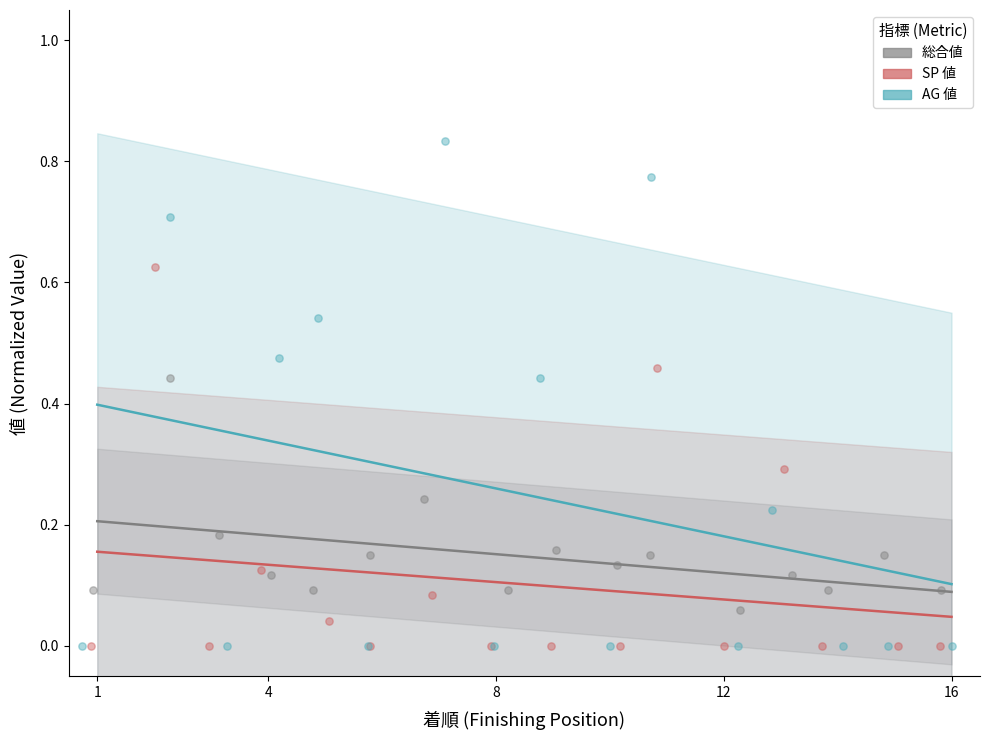

What are all the series names shown in the legend?

総合値, SP 値, AG 値